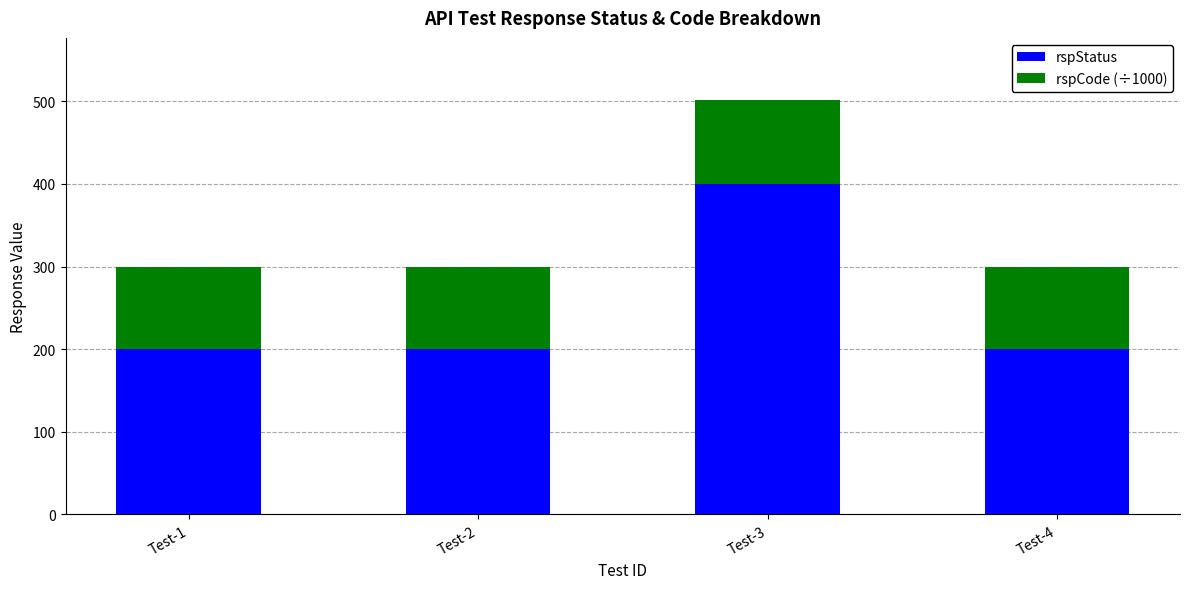

What is the difference between the maximum and minimum values in the rspStatus series?

200.0